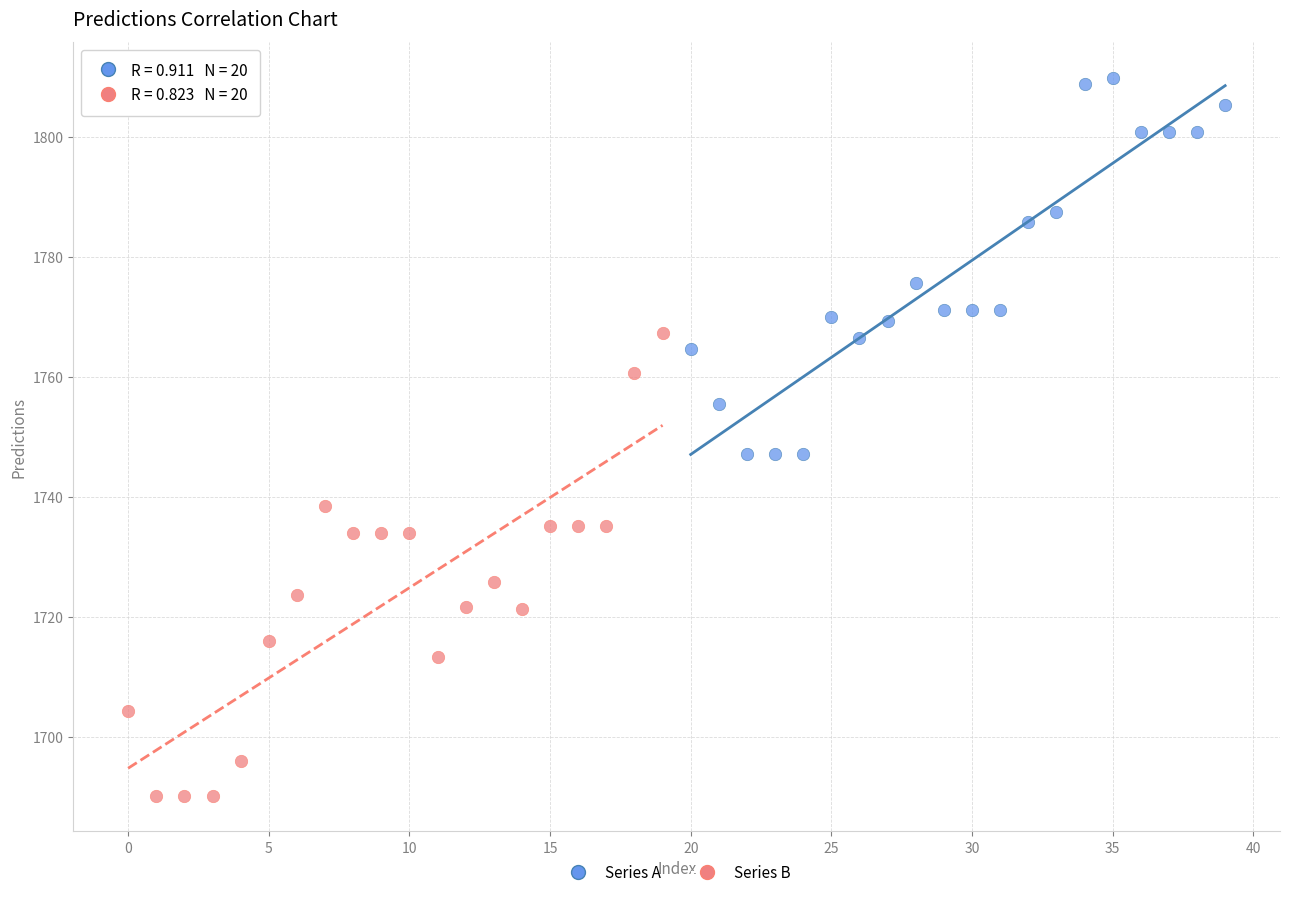

Which series reaches the maximum Y coordinate?

Series A